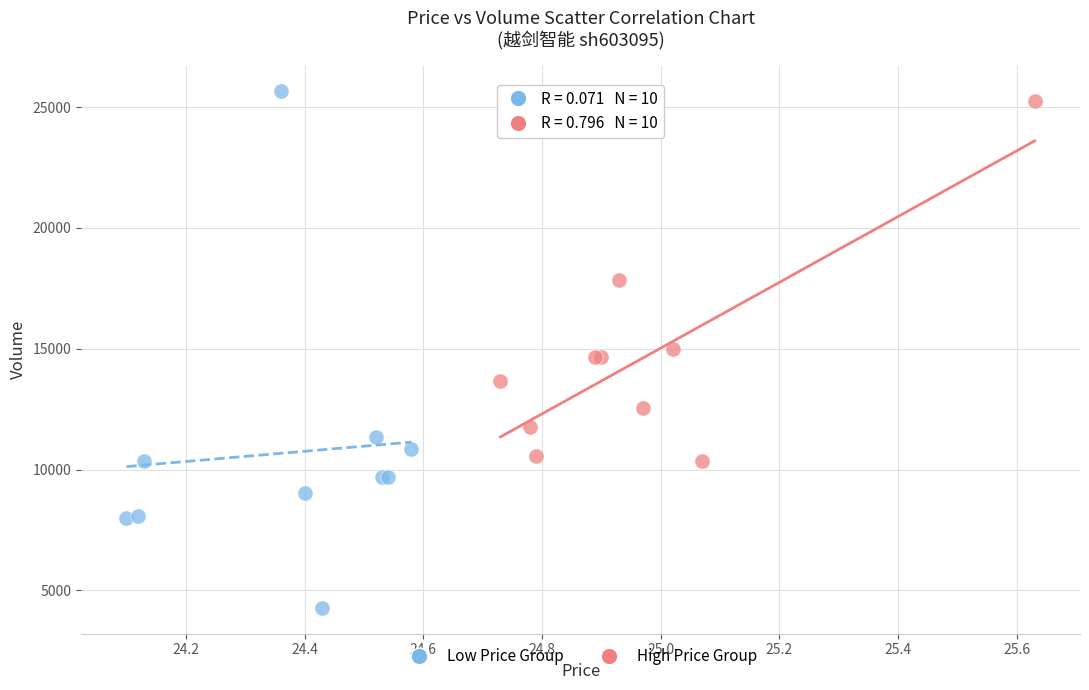

What are all the series names shown in the legend?

Low Price Group, High Price Group